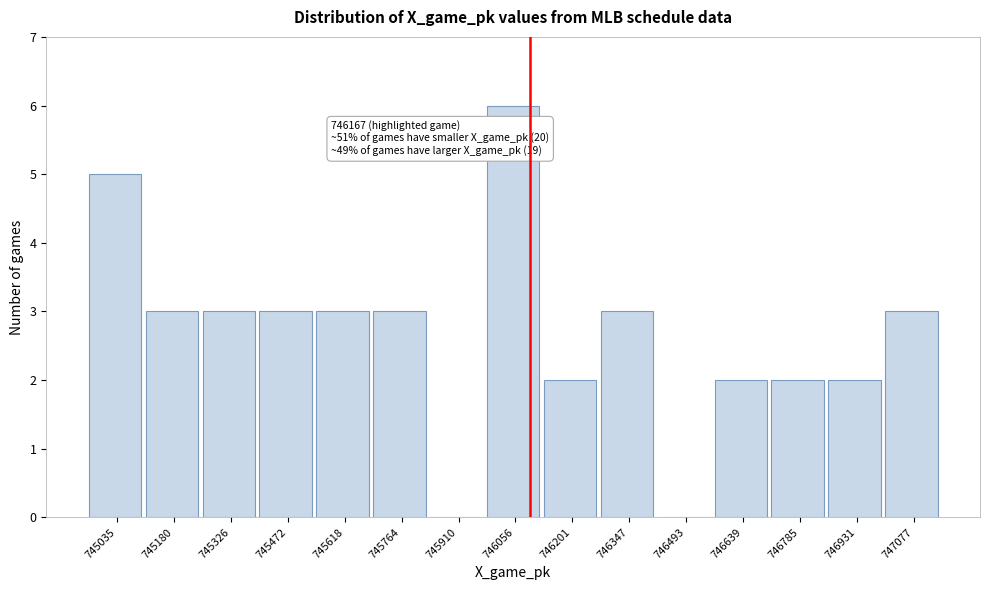

Reading left to right, list all the values displayed in this chart.

745035=5	745180=3	745326=3	745472=3	745618=3	745764=3	745910=0	746056=6	746201=2	746347=3	746493=0	746639=2	746785=2	746931=2	747077=3